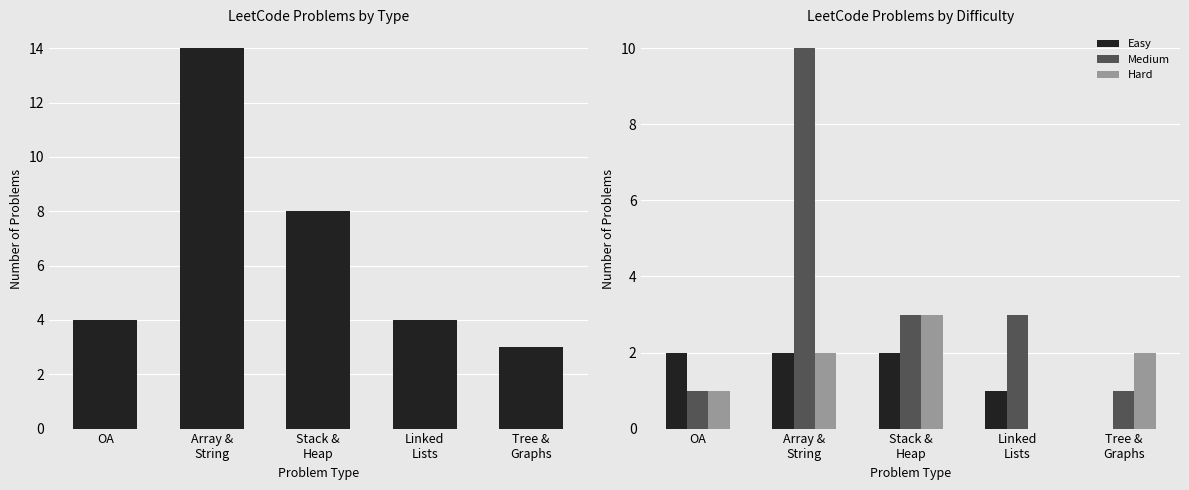

Does the chart contain stacked bars?

No